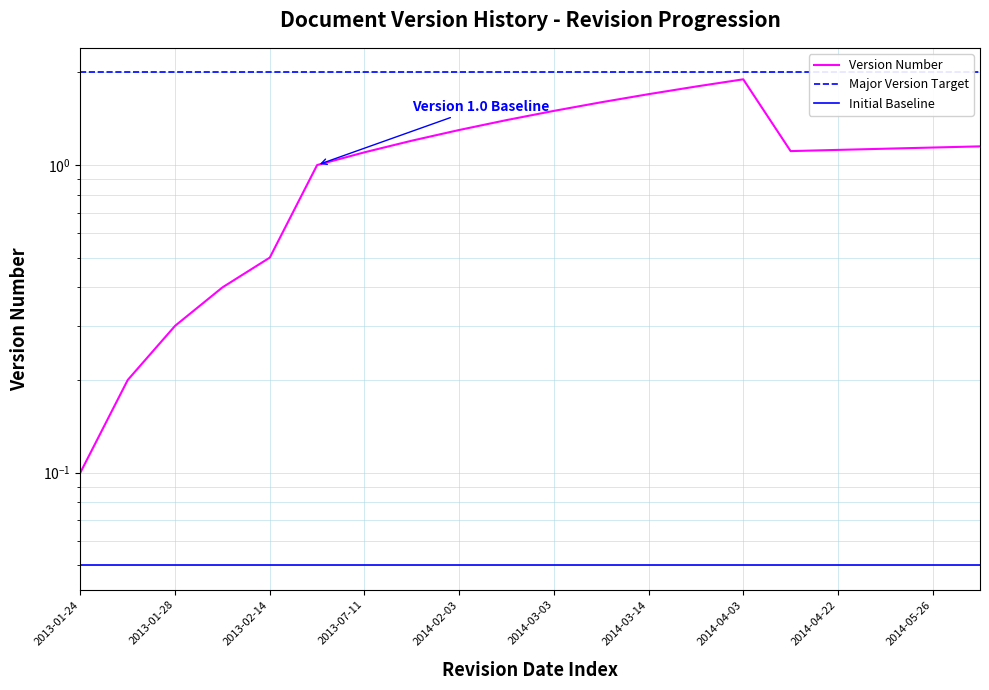

What is the change in value from 2014-02-14 to 2014-03-21?

+0.4